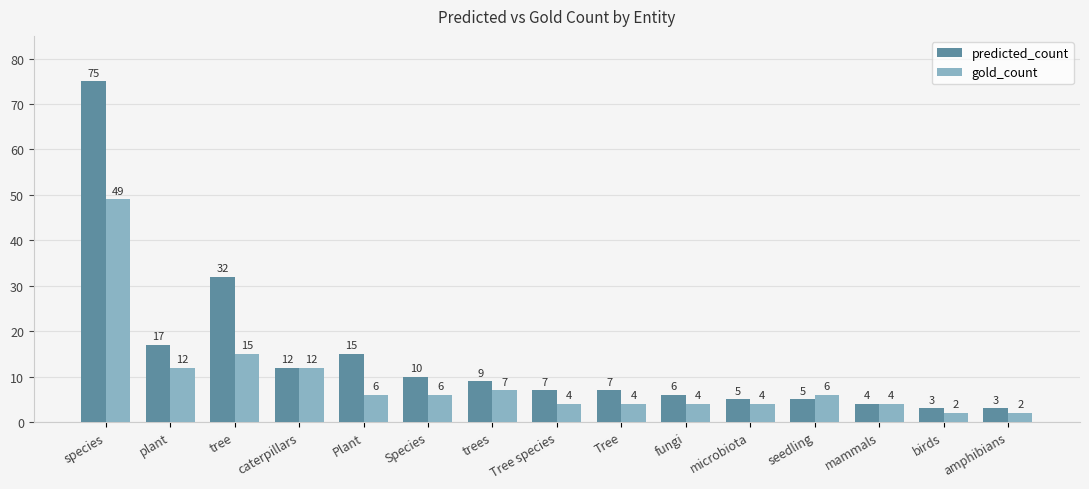

What is the label of the 10th bar from the right?

Species